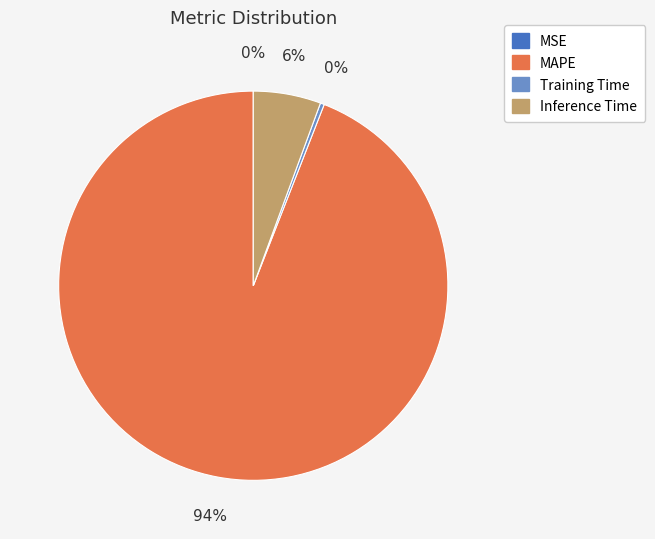

What is the ratio of the value at Inference Time to the value at MAPE?

0.1